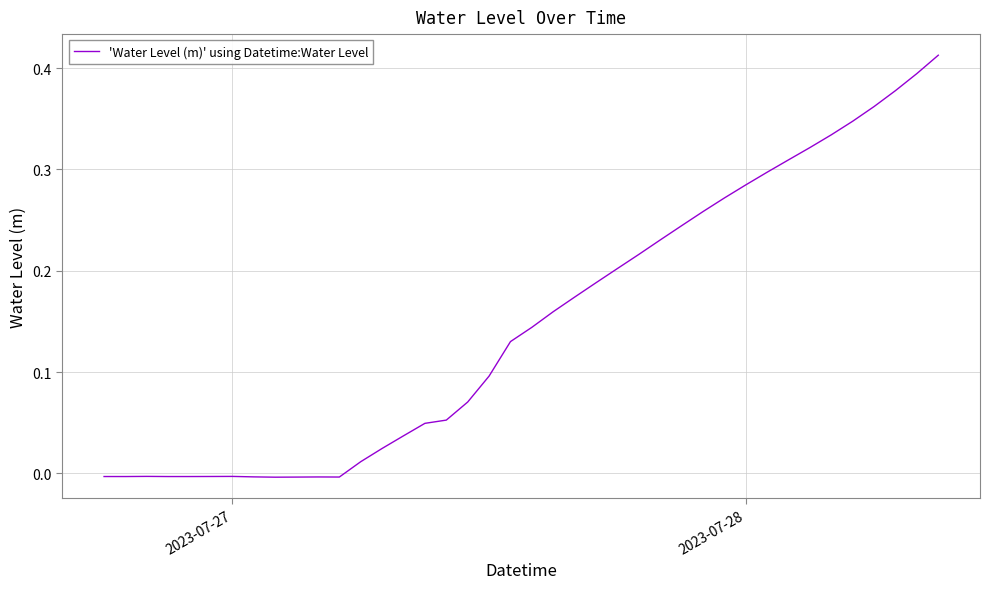

Does the chart display data point markers on the line(s)?

No